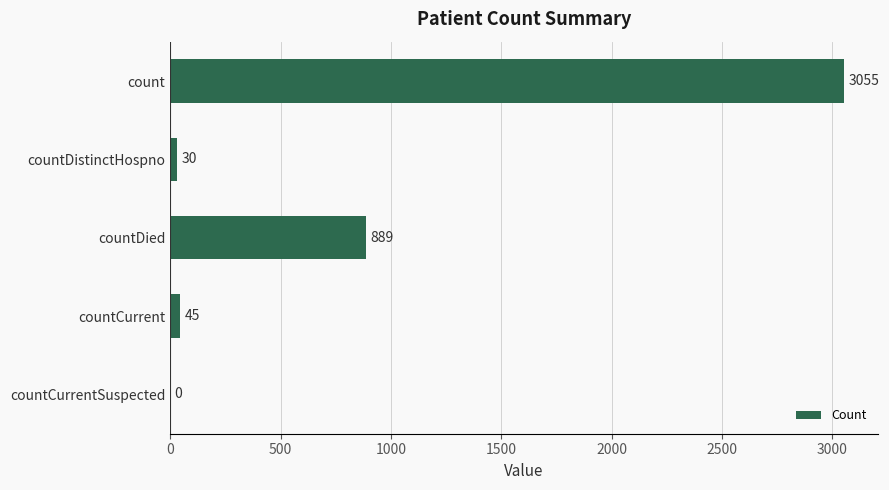

The chart shows a value of 254 at countDied. True or false?

False